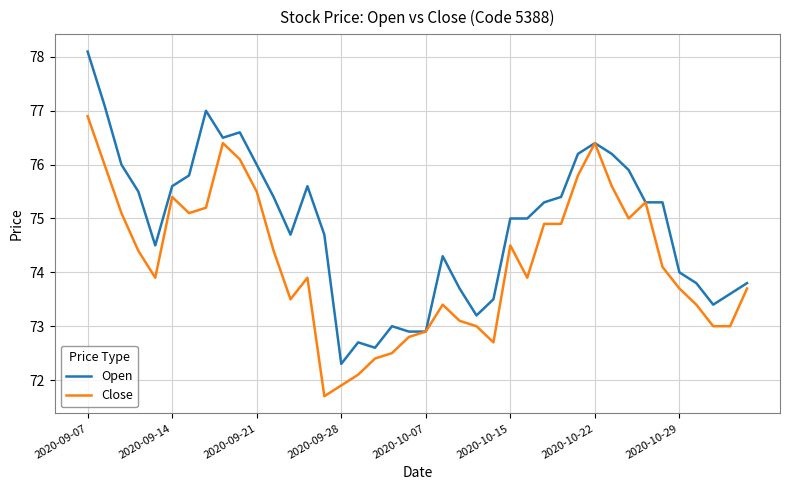

Which series has the largest total across all categories?

Open